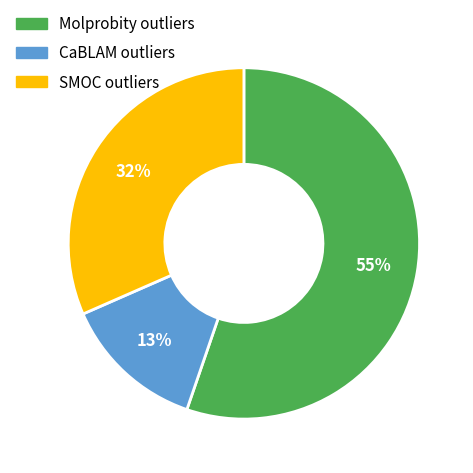

The CaBLAM outliers slice represents 13% of the pie. True or false?

True